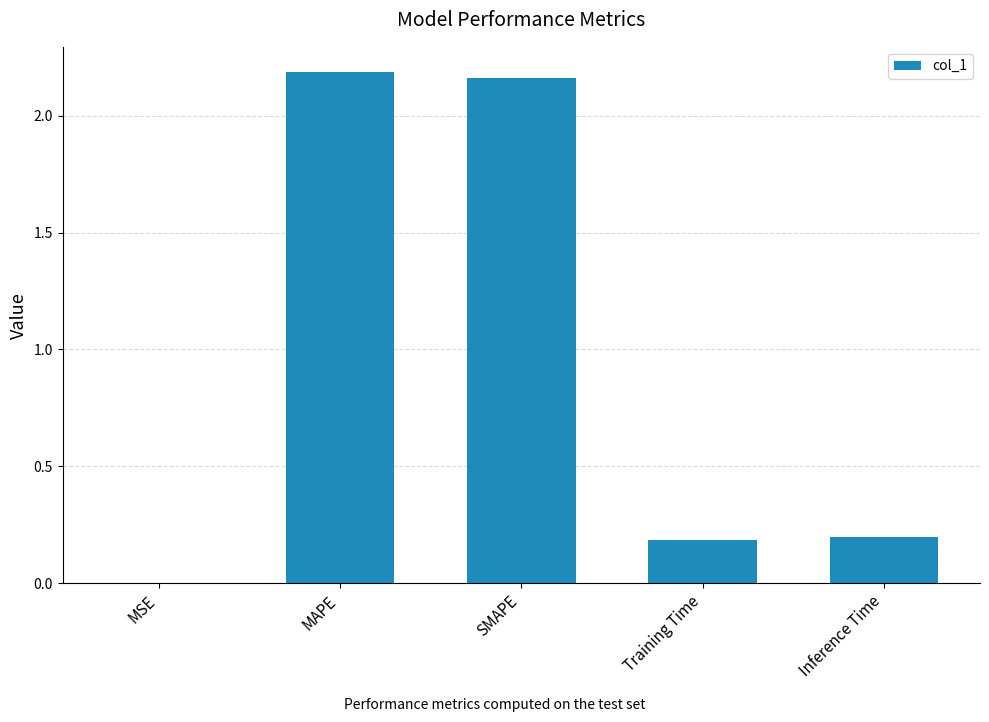

Which has a higher value, SMAPE or MSE?

SMAPE